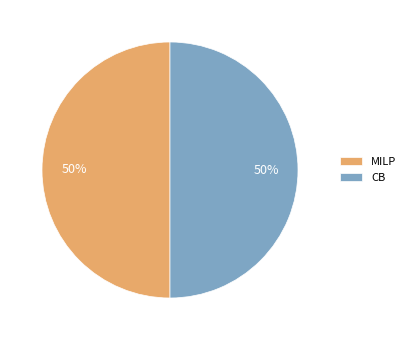

True or false: MILP accounts for 50% of the total.

True